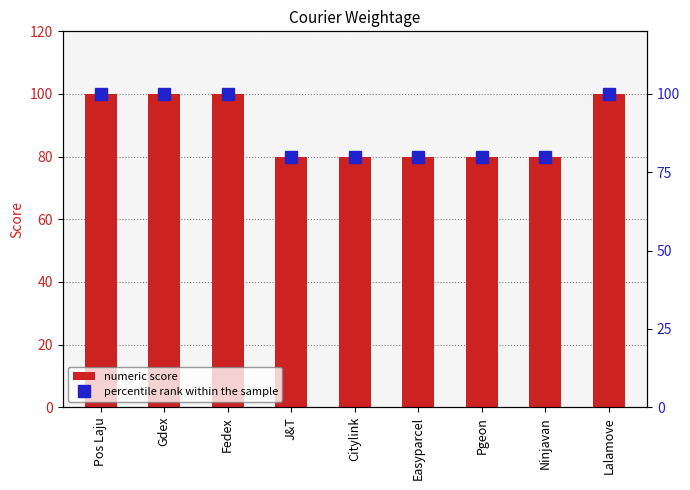

How many series are shown in this chart?

2